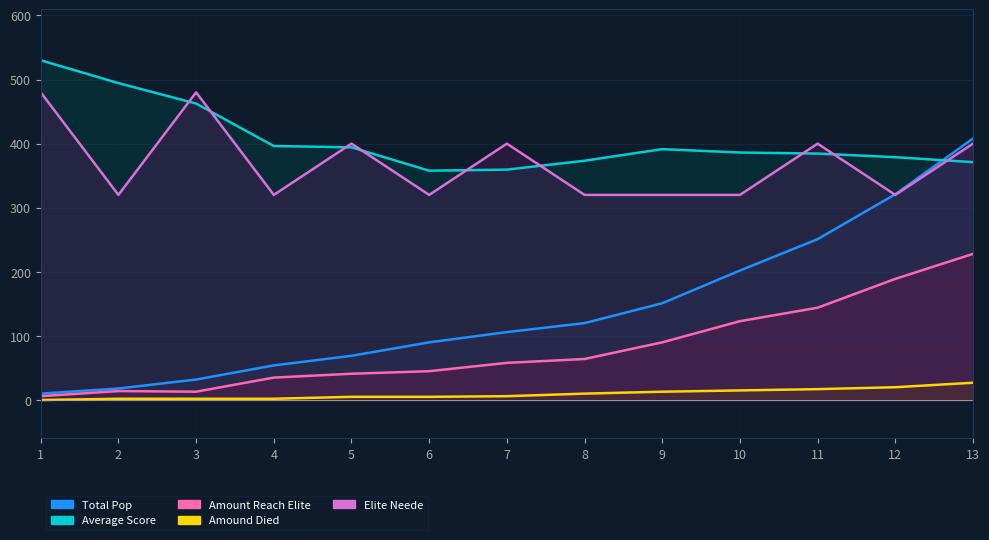

True or false: Average Score and Amound Died cross at least once.

False